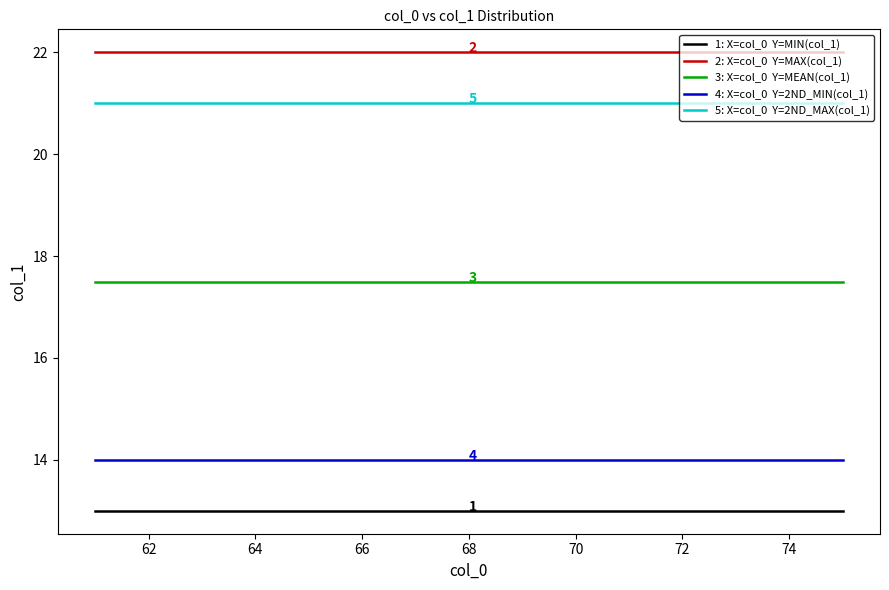

What is the minimum value shown in the chart?

13.0